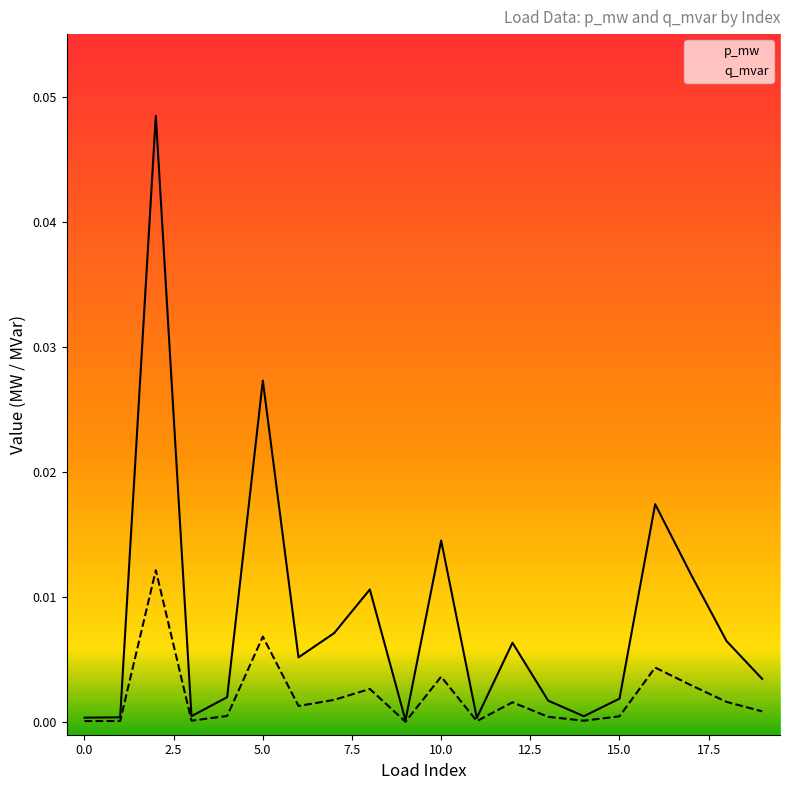

Rank the series by their average value, from highest to lowest.

p_mw, q_mvar